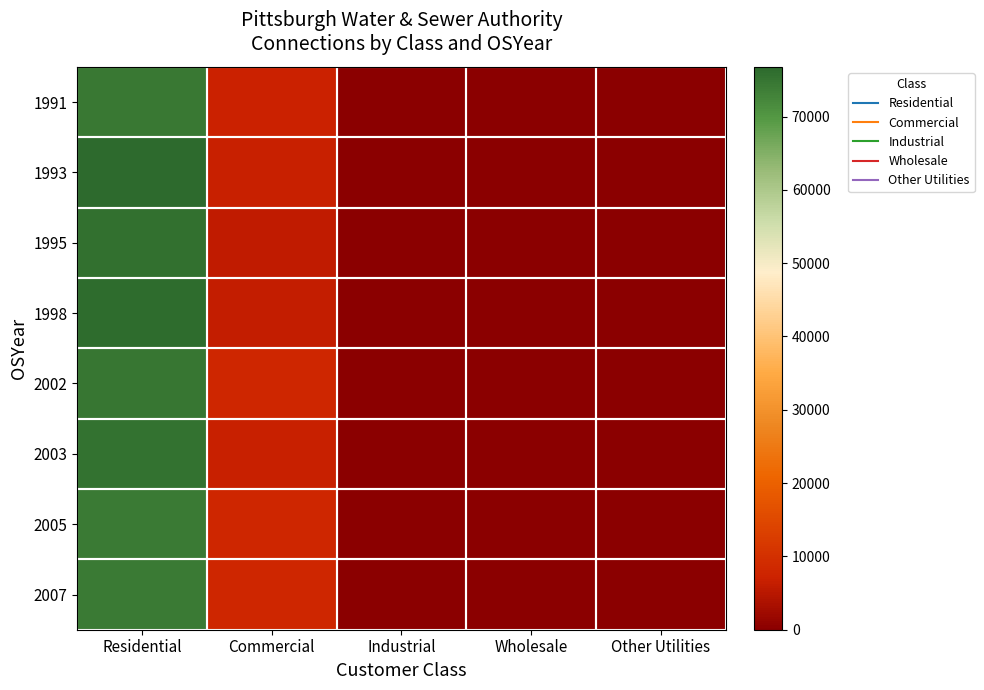

At how many categories does at least one series exceed 29649?

1